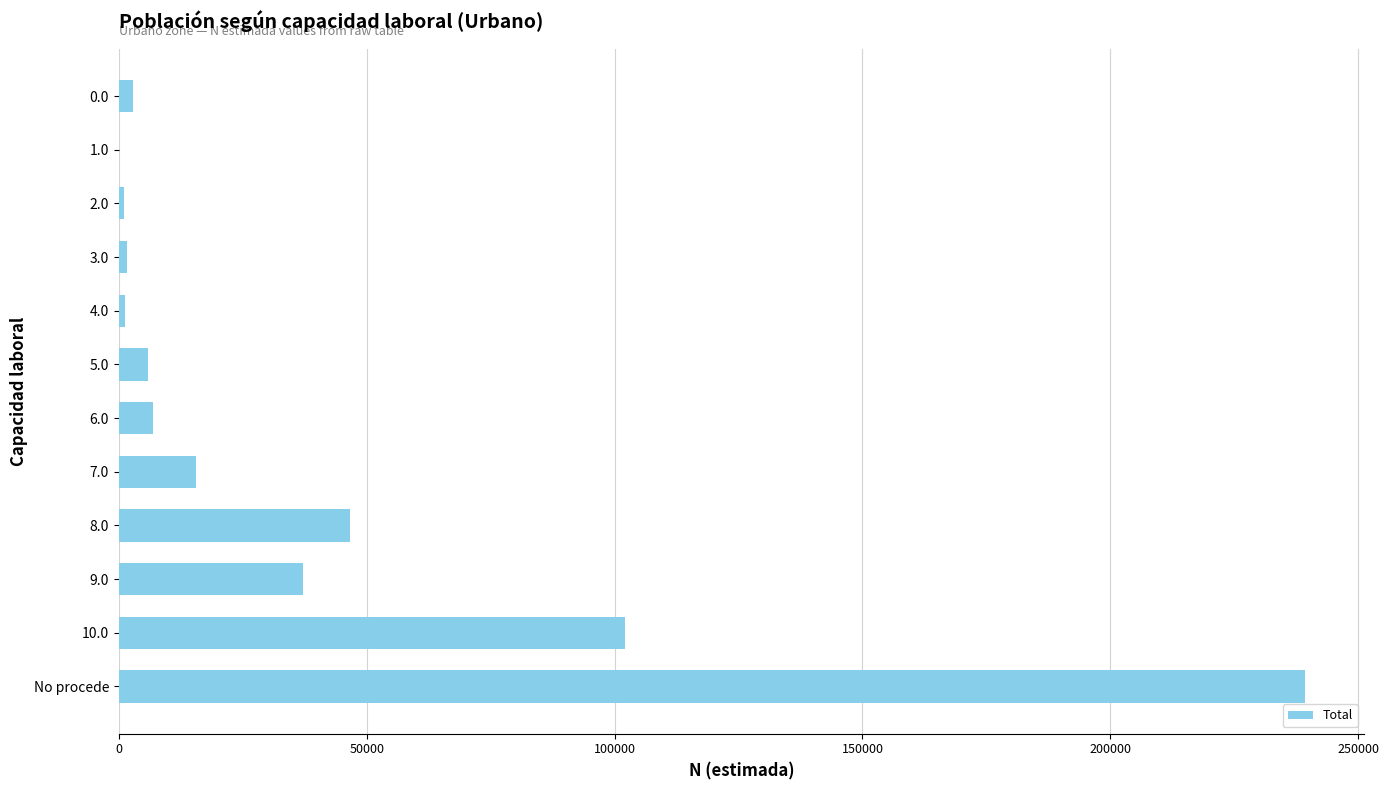

The value at 10.0 is 102005. True or false?

True